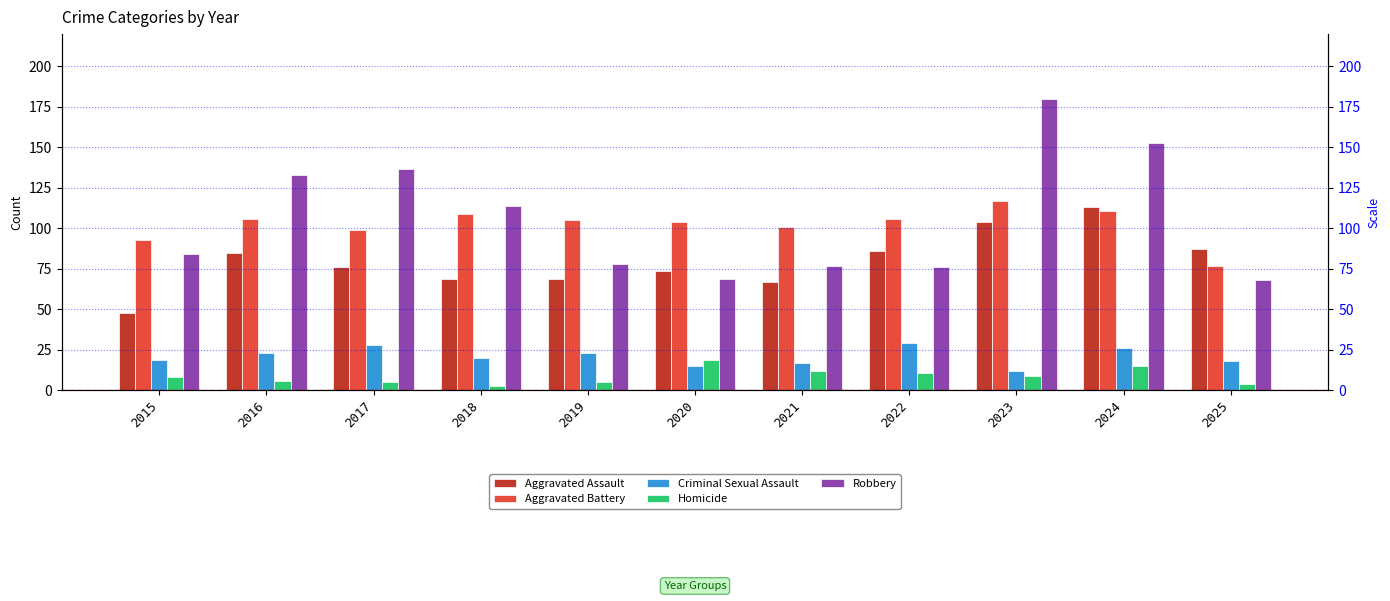

Which category has the highest value across all series?

2023